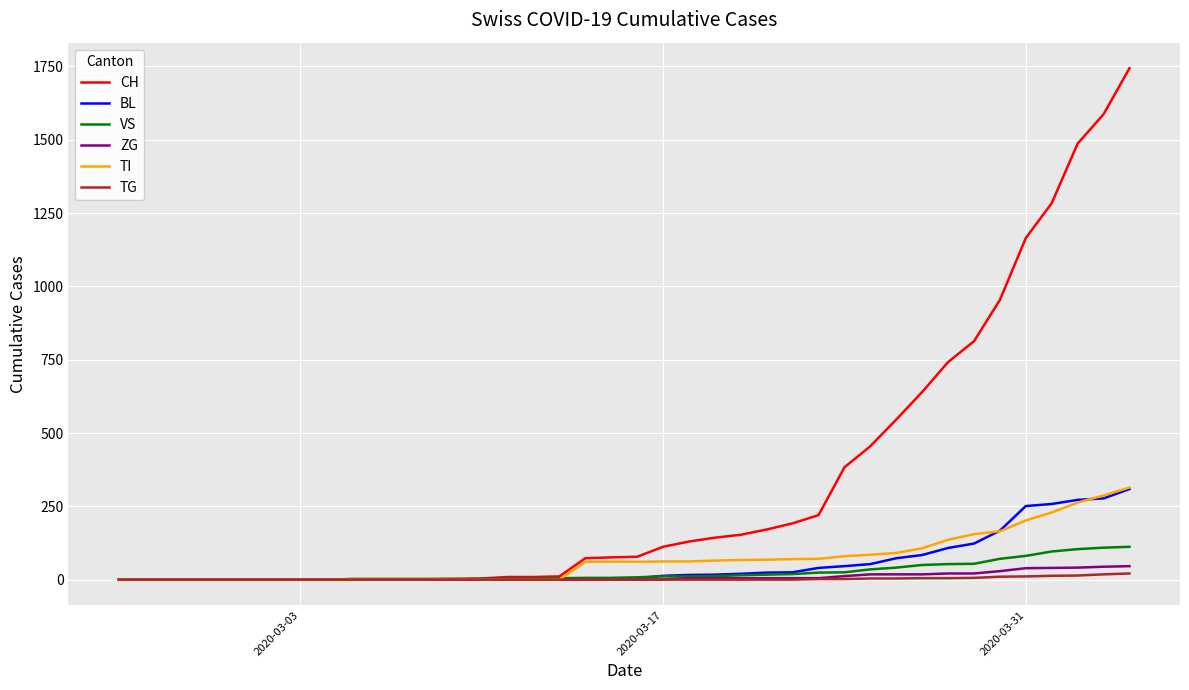

What is the average value of the TG series?

3